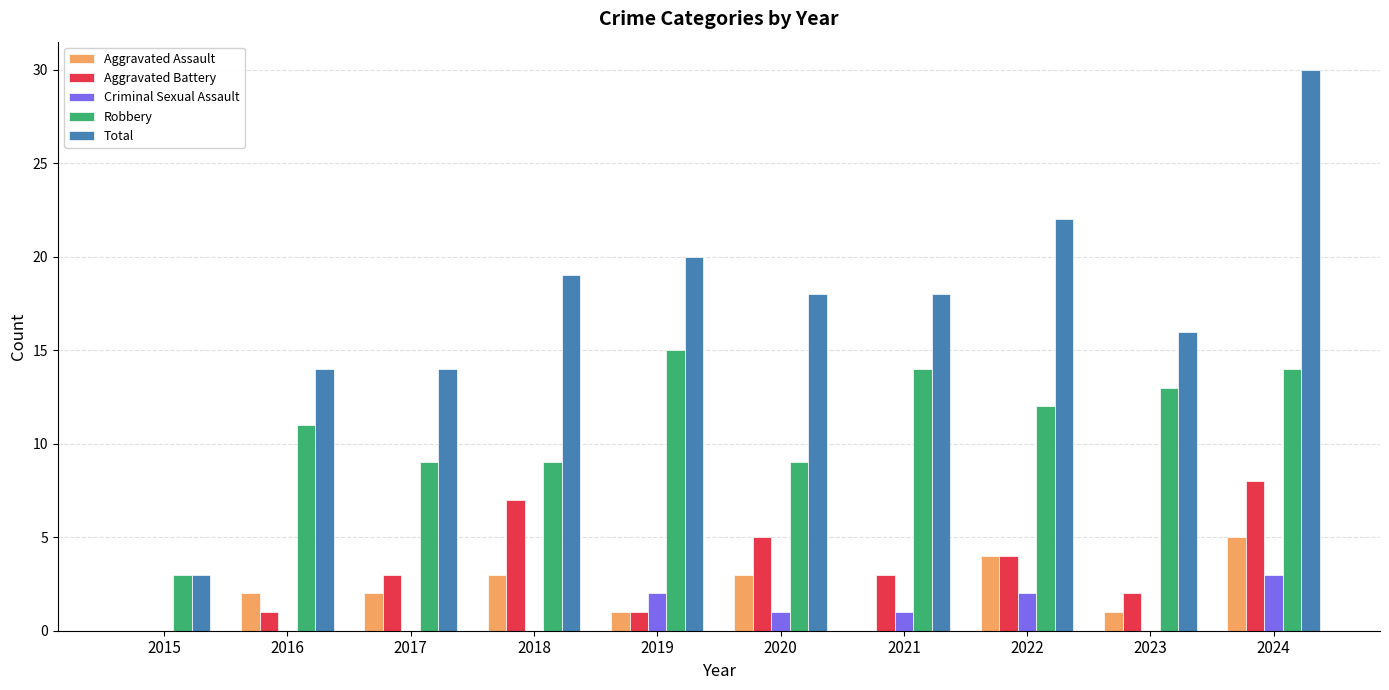

What is the greatest value displayed?

30